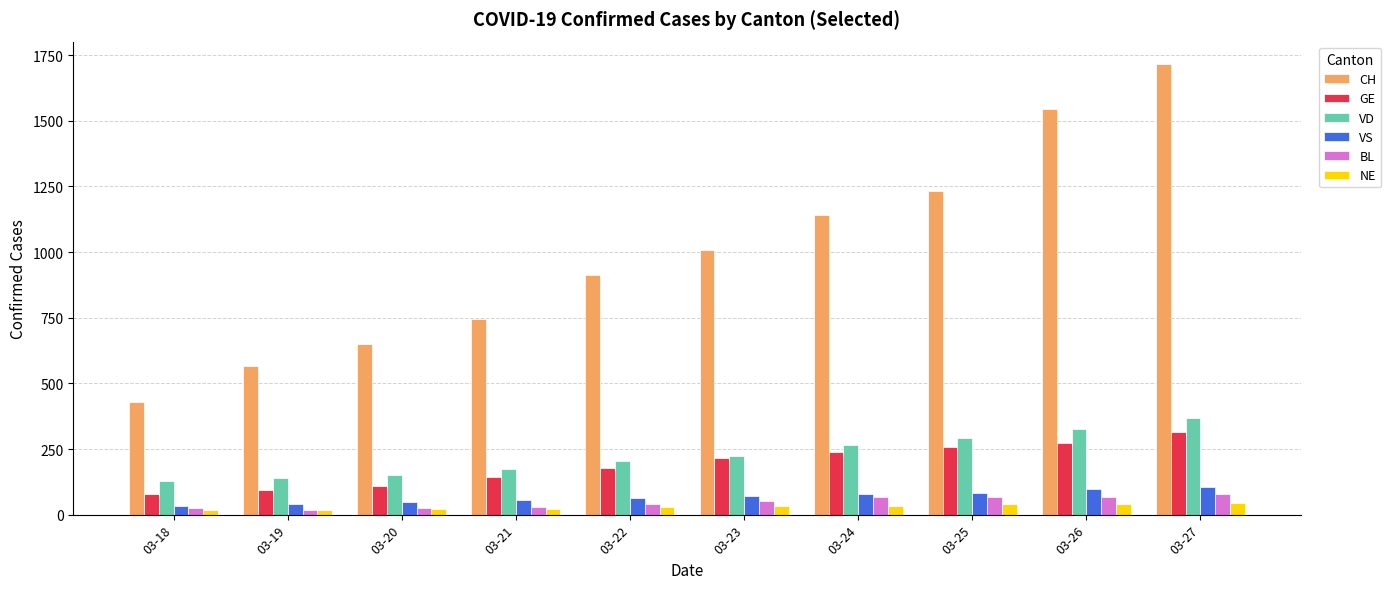

What is the minimum value for GE?

78